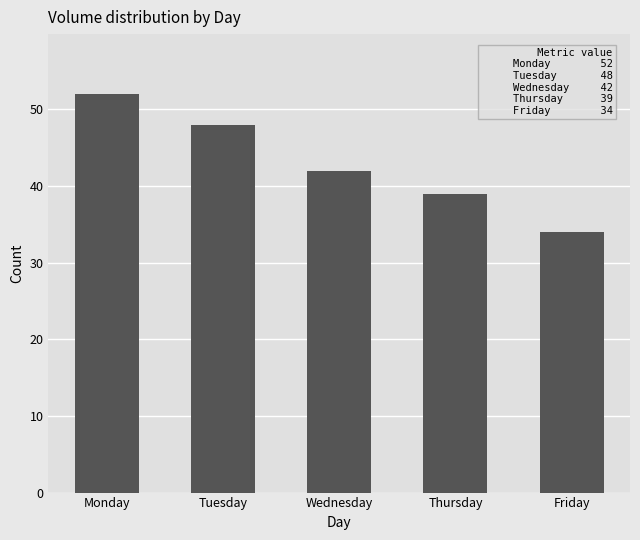

What is the change in value from Thursday to Friday?

-5